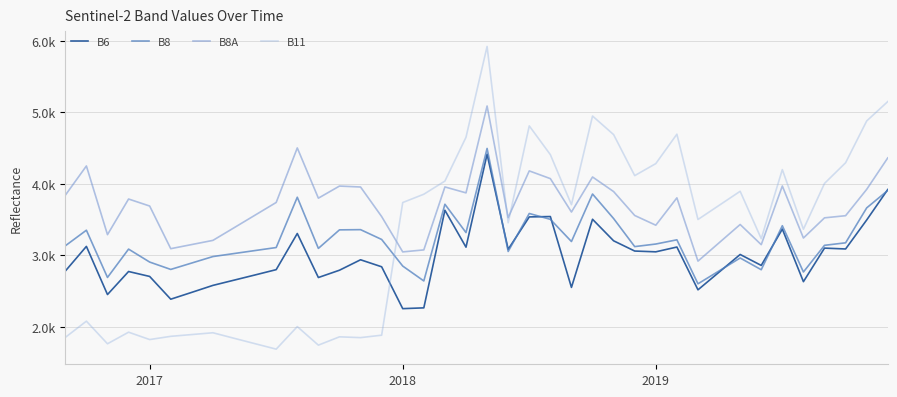

How many interior local valleys does the B8 series have?

11